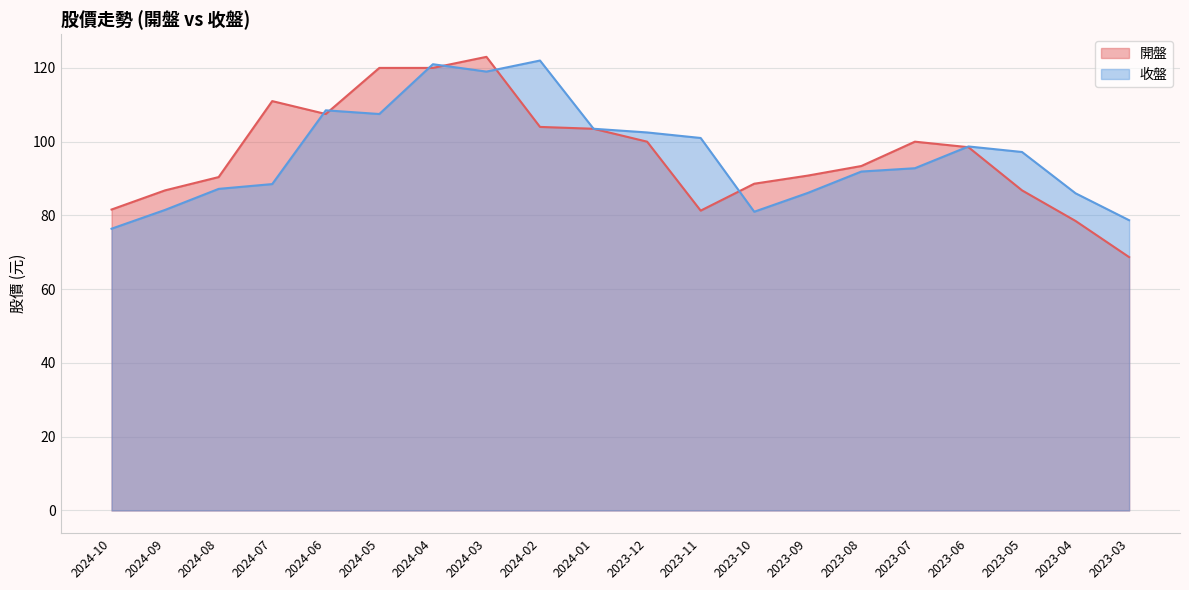

What are all the series names shown in the legend?

開盤, 收盤